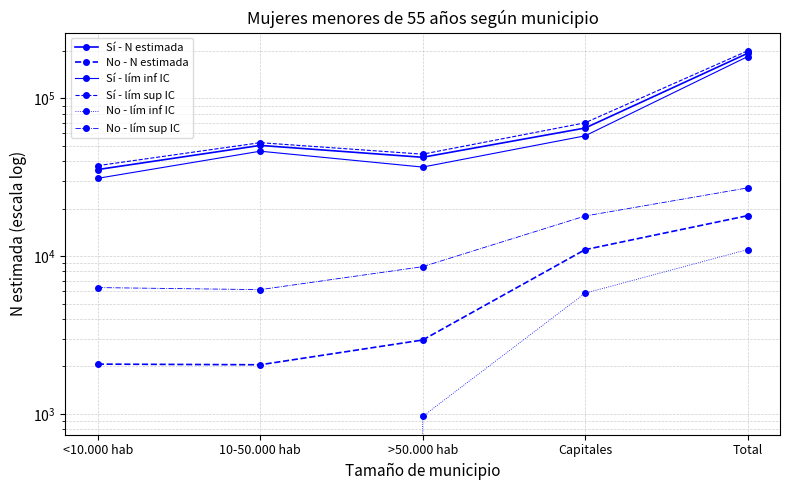

True or false: Sí - lím sup IC and Sí - lím inf IC intersect in this chart.

False